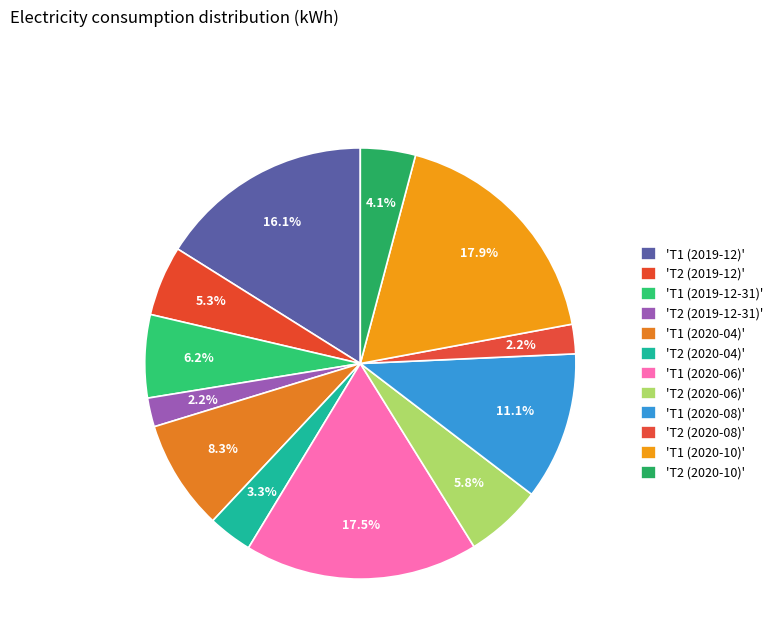

Rank the categories by value from lowest to highest.

Т2 (2019-12-31), Т2 (2020-08), Т2 (2020-04), Т2 (2020-10), Т2 (2019-12), Т2 (2020-06), Т1 (2019-12-31), Т1 (2020-04), Т1 (2020-08), Т1 (2019-12), Т1 (2020-06), Т1 (2020-10)